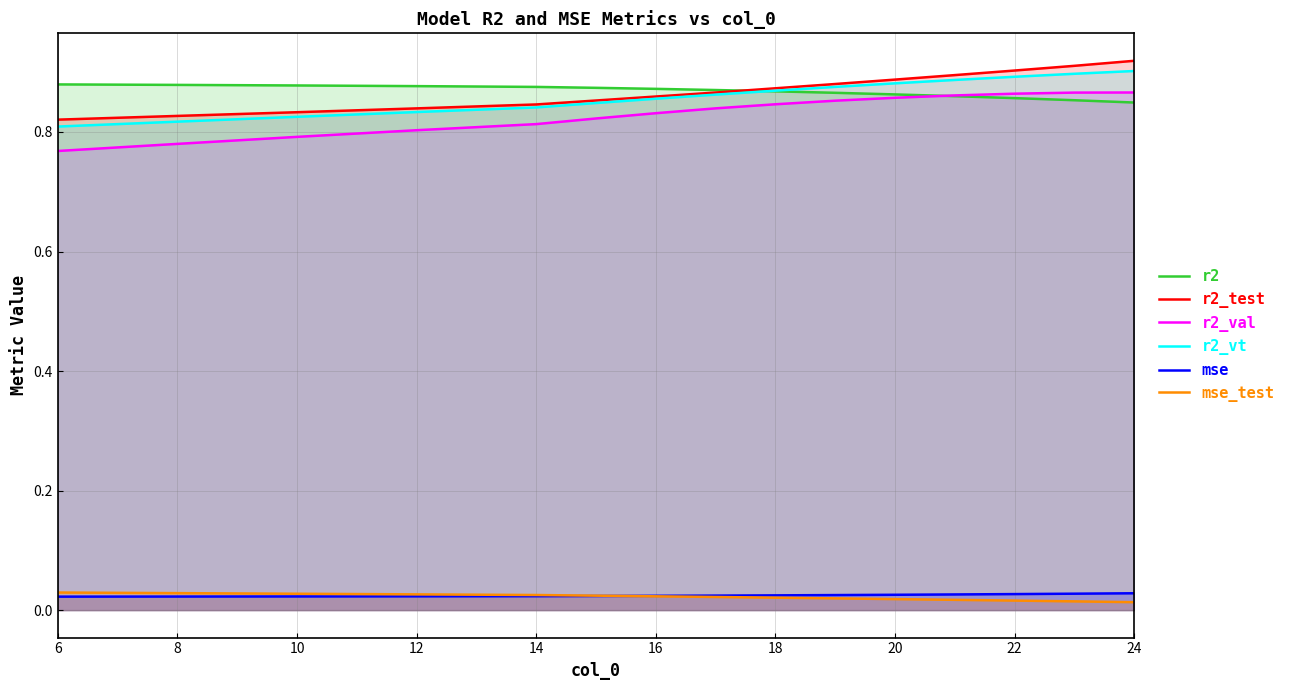

True or false: mse and r2 cross at least once.

False